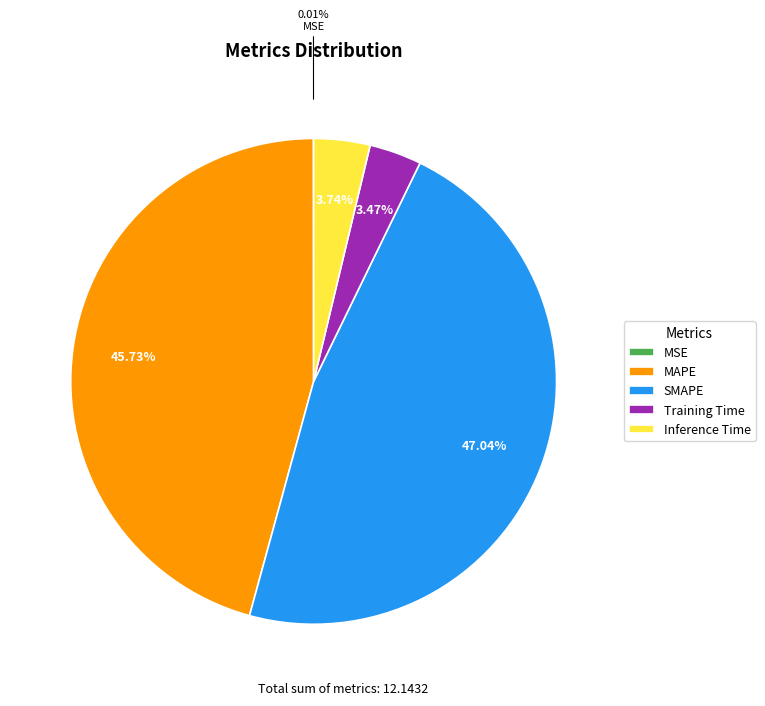

Is the sum of Training Time and MAPE greater than half?

No